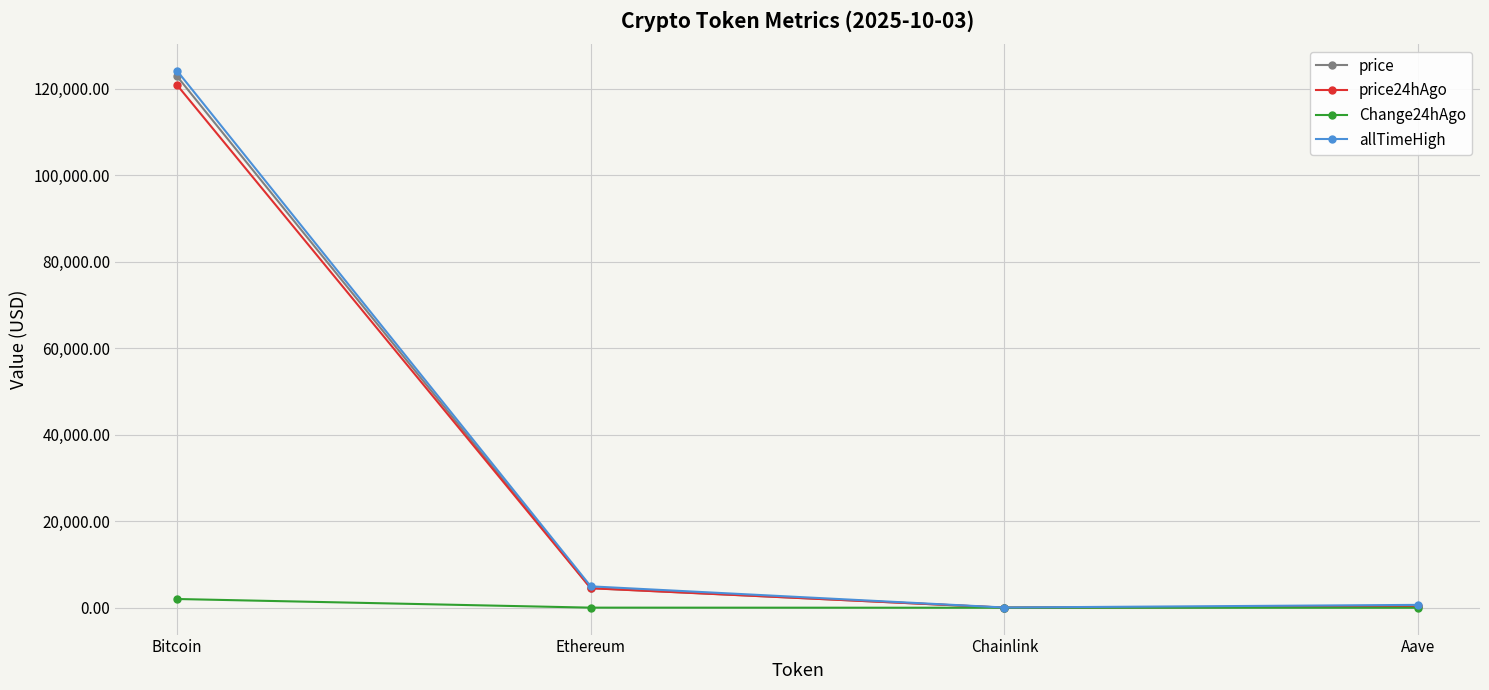

What is the value of the price24hAgo point at the 1st from the left?

120834.0